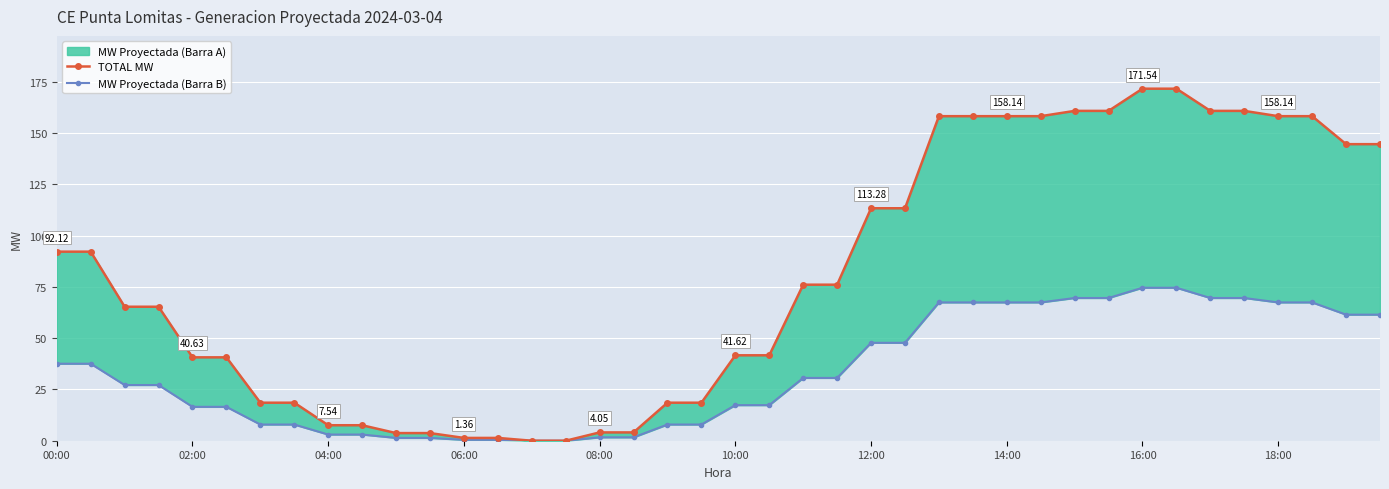

Reading left to right, extract all data points from this chart.

TOTAL MW: 92.1	92.1	65.3	65.3	40.6	40.6	18.5	18.5	7.5	7.5	3.7	3.7	1.4	1.4	0.0	0.0	4.0	4.0	18.5	18.5	41.6	41.6	76.0	76.0	113.3	113.3	158.1	158.1	158.1	158.1	160.7	160.7	171.5	171.5	160.7	160.7	158.1	158.1	144.5	144.5
MW Proyectada (Barra B): 37.5	37.5	27.1	27.1	16.5	16.5	7.9	7.9	3.0	3.0	1.4	1.4	0.4	0.4	0.0	0.0	1.6	1.6	7.9	7.9	17.3	17.3	30.6	30.6	47.7	47.7	67.4	67.4	67.4	67.4	69.5	69.5	74.5	74.5	69.5	69.5	67.4	67.4	61.4	61.4